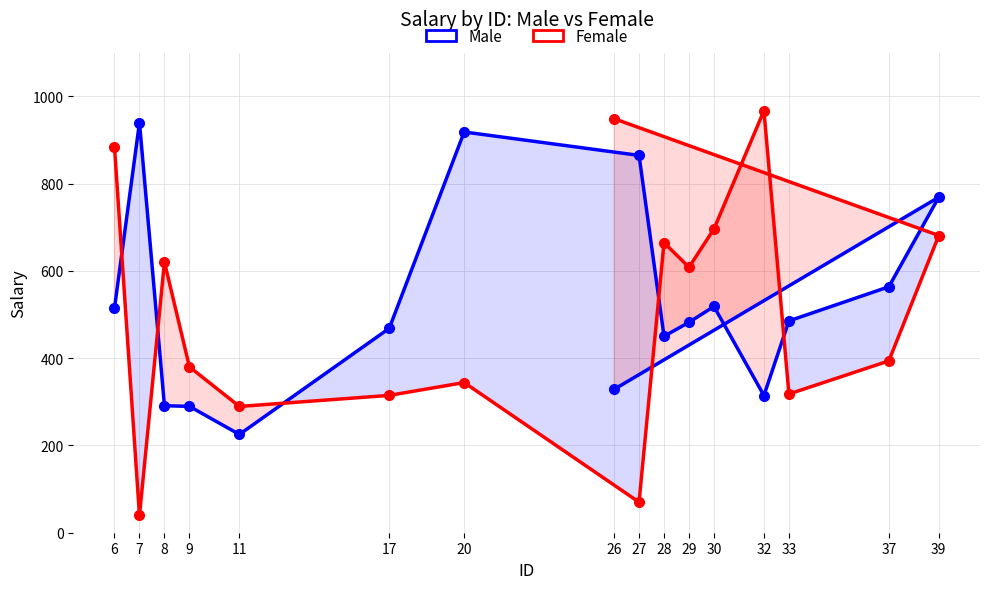

At which category does the chart reach its peak across all series?

32